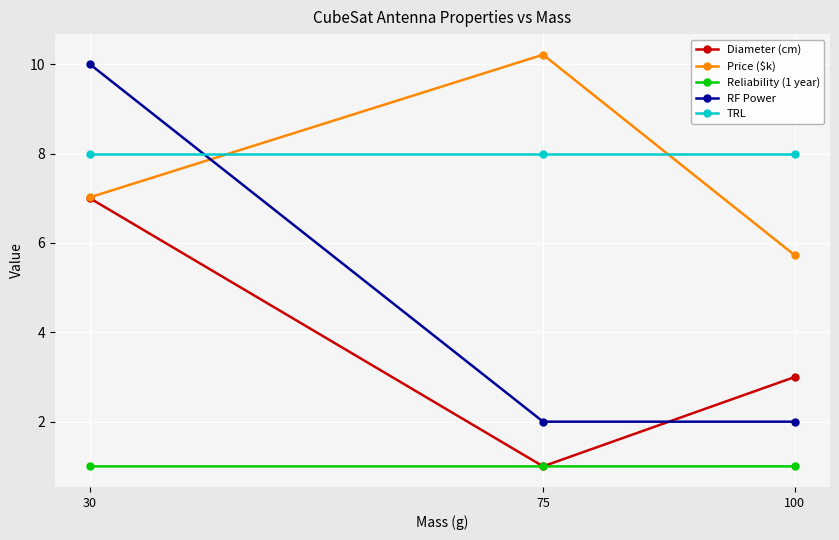

What are all the series names shown in the legend?

Diameter (cm), Price ($k), Reliability (1 year), RF Power, TRL